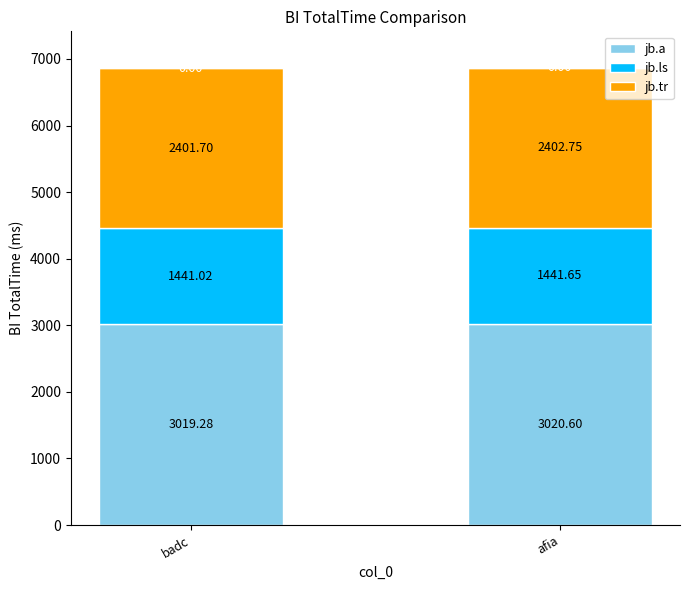

Rank the categories by jb.a value from highest to lowest.

afia, badc